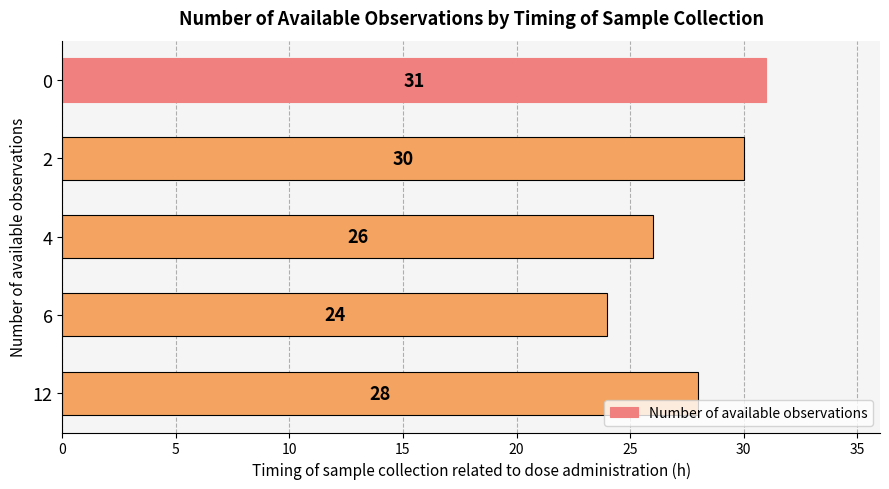

What is the value of the 5th bar from the top?

28